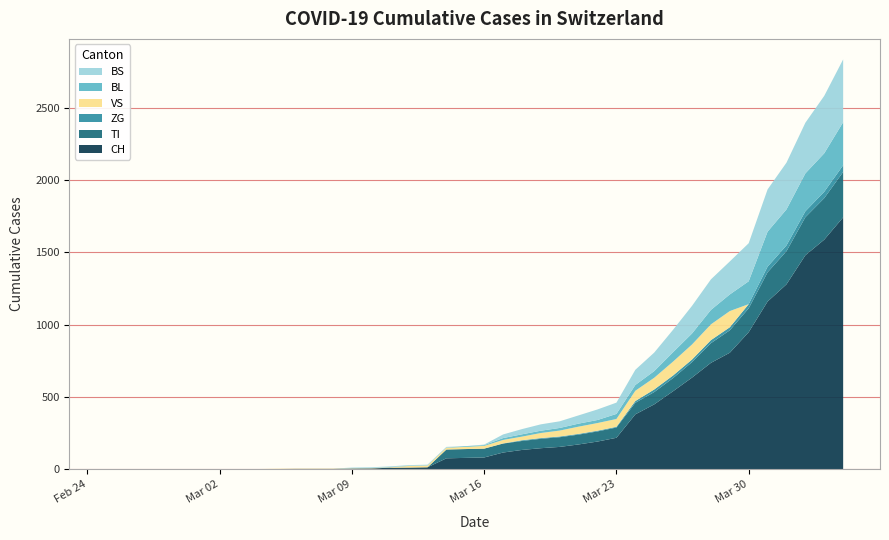

Reading right to left, what are all the values shown in this chart?

CH: 39=1742	38=1588	37=1480	36=1279	35=1160	34=948	33=806	32=736	31=634	30=540	29=449	28=380	27=218	26=192	25=172	24=155	23=146	22=134	21=116	20=82	19=79	18=76	17=14	16=12	15=11	14=6	13=5	12=3	11=3	10=3	9=2	8=0	7=0	6=0	BS=0	BL=0	VS=0	ZG=0	TI=0	CH=0
TI: 39=314	38=287	37=263	36=229	35=202	34=165	33=155	32=136	31=107	30=91	29=85	28=80	27=71	26=70	25=68	24=67	23=65	22=62	21=62	20=61	19=61	18=61	17=0	16=0	15=0	14=0	13=0	12=0	11=0	10=0	9=0	8=0	7=0	6=0	BS=0	BL=0	VS=0	ZG=0	TI=0	CH=0
ZG: 39=46	38=44	37=41	36=40	35=39	34=29	33=21	32=21	31=18	30=18	29=18	28=12	27=5	26=5	25=5	24=5	23=5	22=5	21=1	20=0	19=0	18=0	17=0	16=0	15=0	14=0	13=0	12=0	11=0	10=0	9=0	8=0	7=0	6=0	BS=0	BL=0	VS=0	ZG=0	TI=0	CH=0
VS: 39=0	38=0	37=0	36=0	35=0	34=0	33=112	32=109	31=104	30=96	29=81	28=71	27=54	26=53	25=50	24=41	23=35	22=25	21=24	20=19	19=15	18=12	17=12	16=11	15=3	14=2	13=2	12=2	11=2	10=2	9=2	8=2	7=2	6=2	BS=2	BL=2	VS=0	ZG=0	TI=0	CH=0
BL: 39=298	38=266	37=262	36=249	35=242	34=158	33=115	32=100	31=76	30=65	29=46	28=40	27=35	26=21	25=21	24=18	23=16	22=16	21=13	20=5	19=5	18=2	17=2	16=2	15=2	14=2	13=1	12=0	11=0	10=0	9=0	8=0	7=0	6=0	BS=0	BL=0	VS=0	ZG=0	TI=0	CH=0
BS: 39=434	38=397	37=350	36=323	35=292	34=263	33=228	32=211	31=191	30=155	29=128	28=105	27=78	26=73	25=57	24=46	23=44	22=36	21=25	20=4	19=0	18=4	17=4	16=4	15=4	14=4	13=4	12=0	11=0	10=0	9=0	8=0	7=0	6=0	BS=0	BL=0	VS=0	ZG=0	TI=0	CH=0